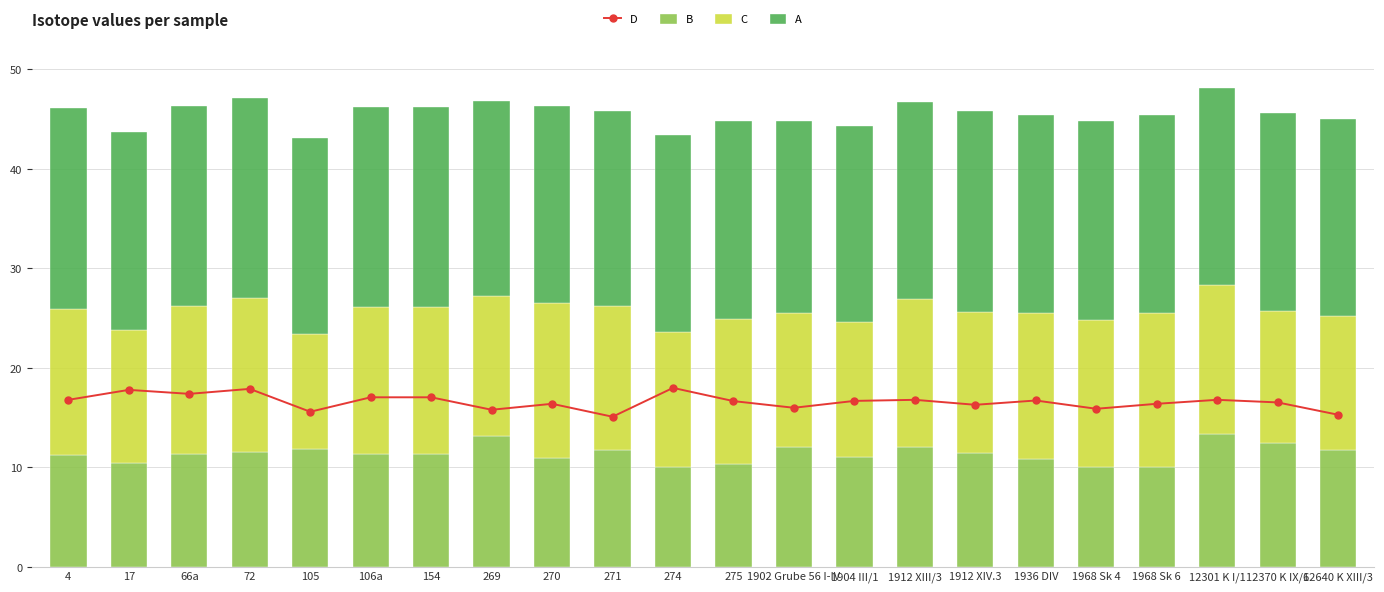

Which series changed the most between 274 and 12370 K IX/6?

B